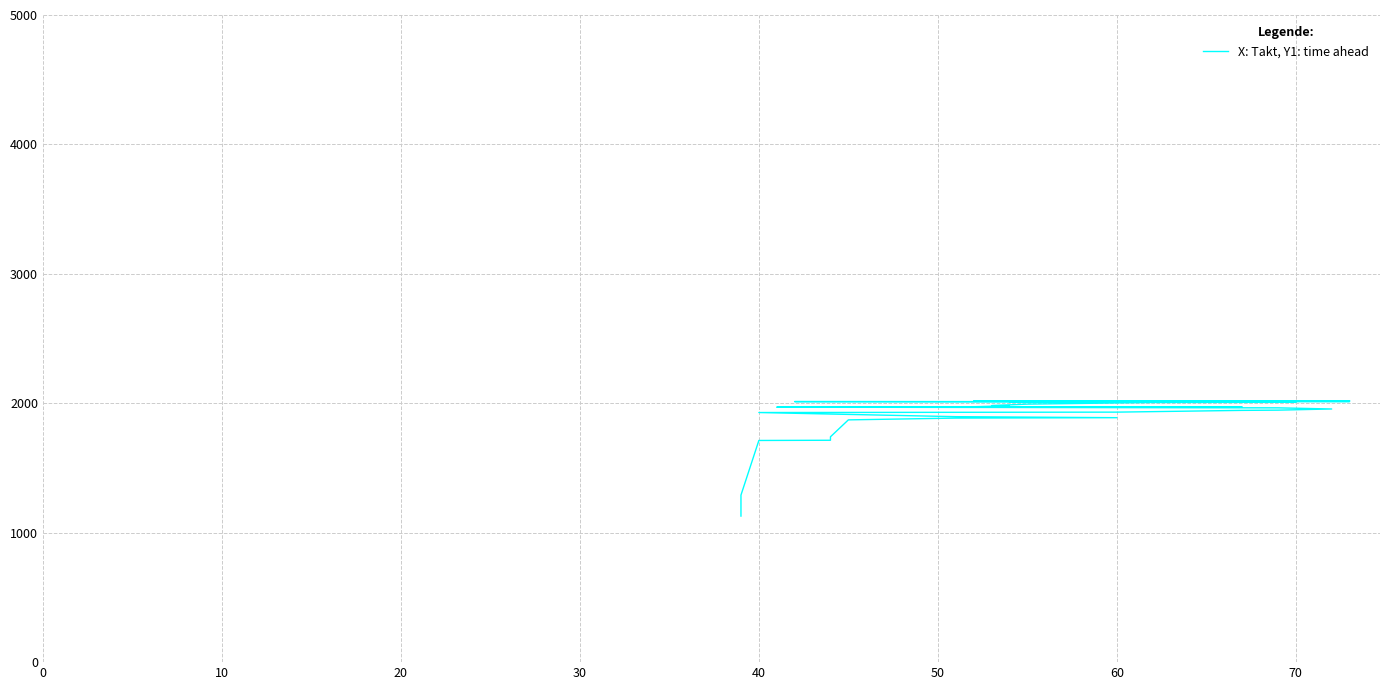

How many data points are above 1981?

20